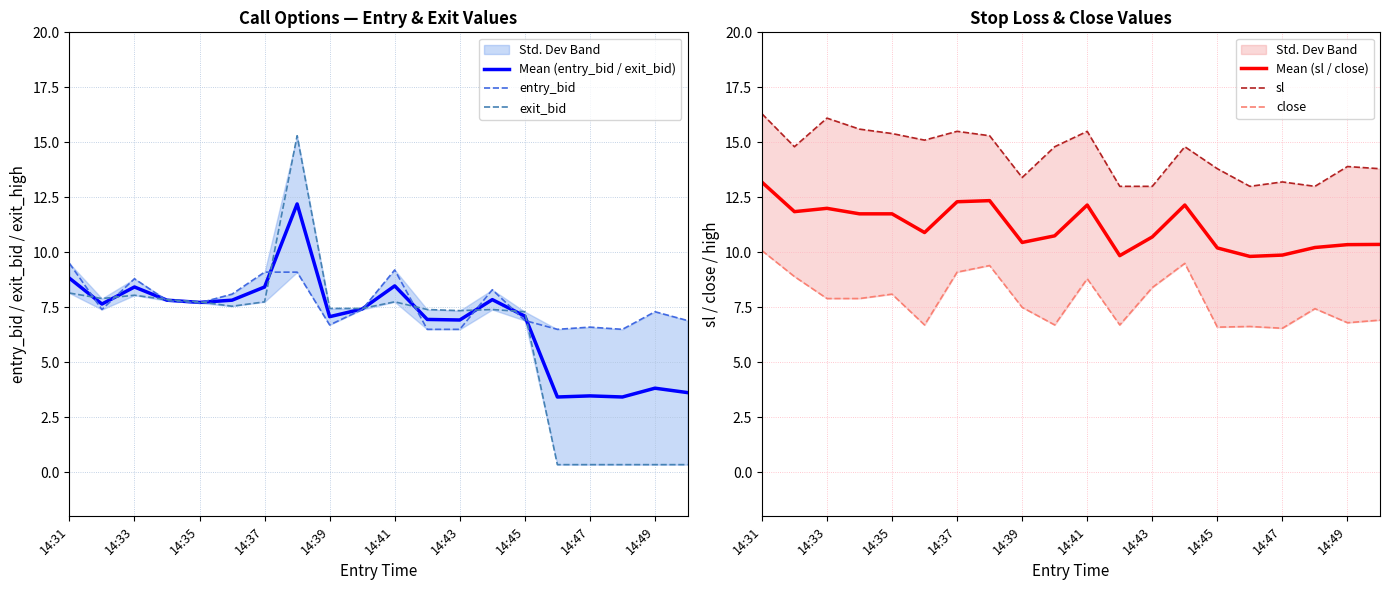

Which series has the largest total across all categories?

sl